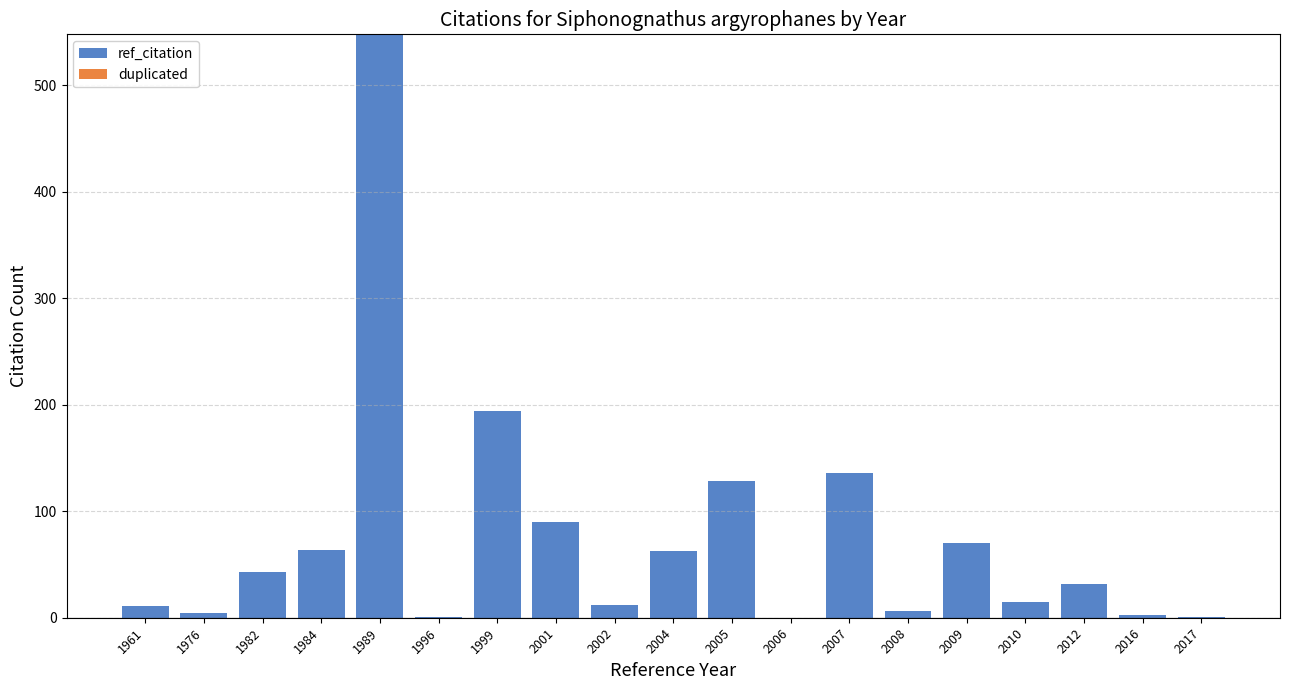

The value at 2004 is 40. True or false?

False